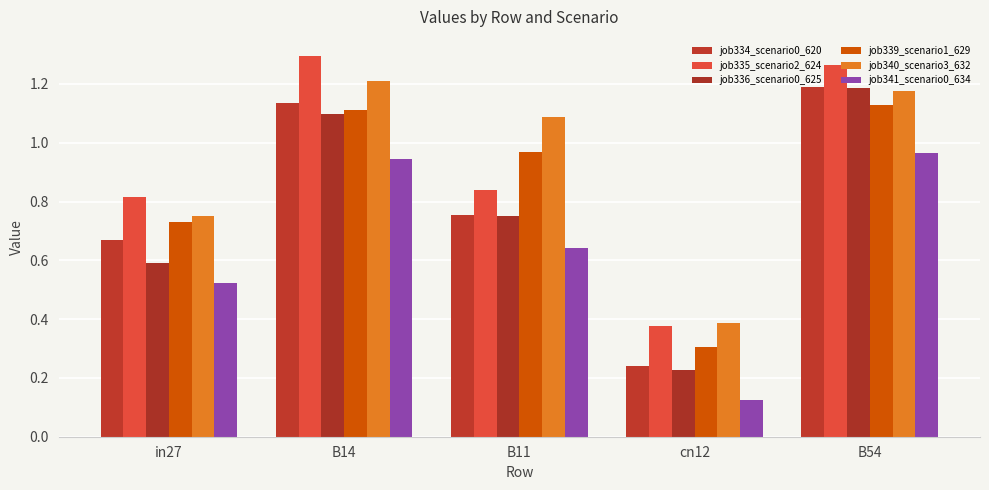

What is the sum of the job335_scenario2_624 values at cn12 and B14?

1.7